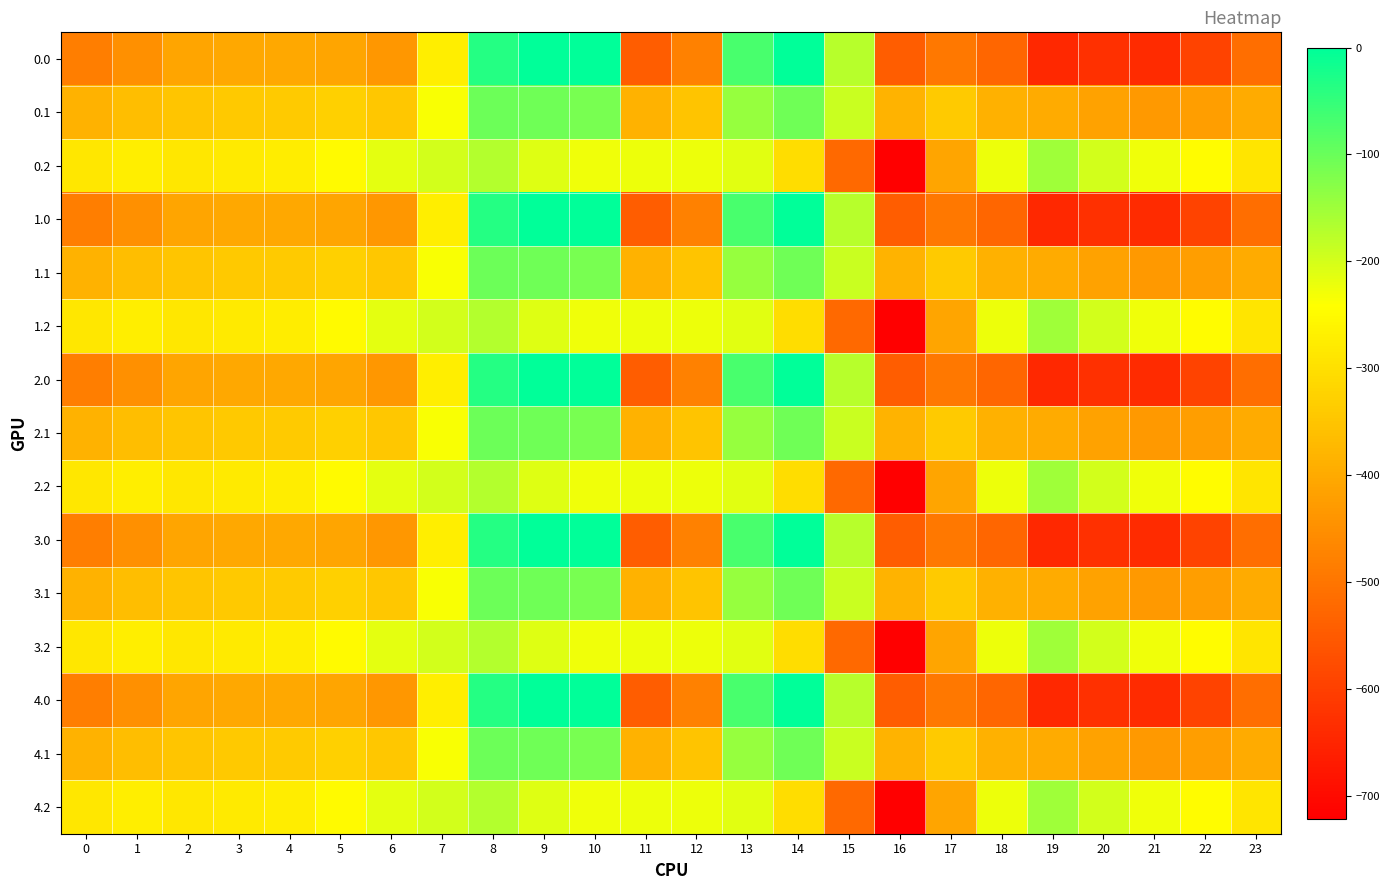

How many series are shown in this chart?

15